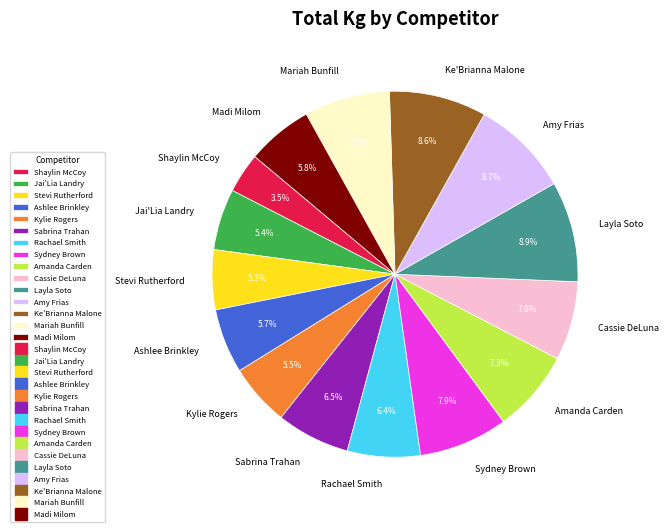

How much of the chart is everything except Madi Milom?

94.2%